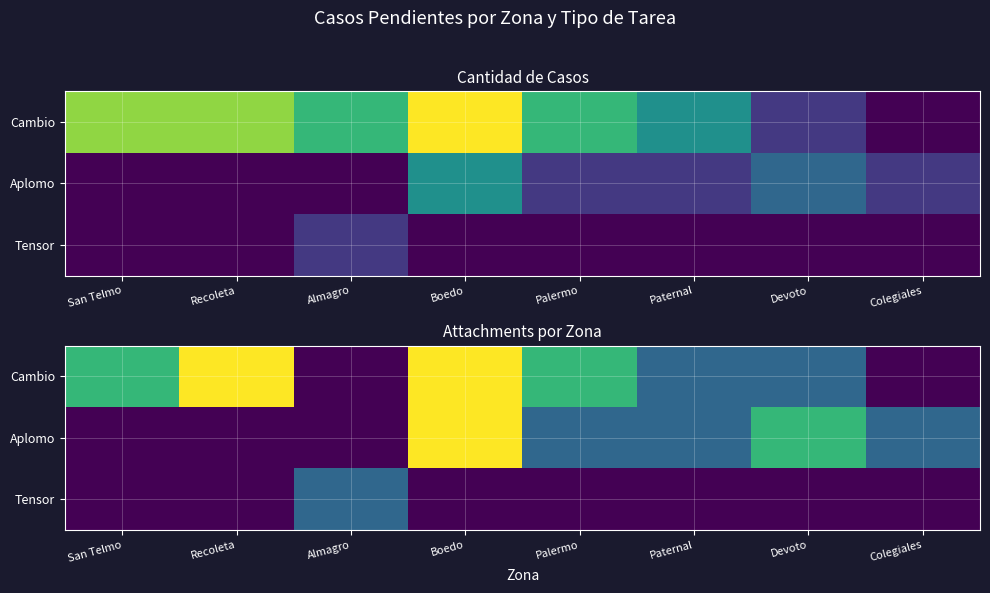

Rank the series at San Telmo from lowest to highest value.

Aplomo, Tensor, Cambio